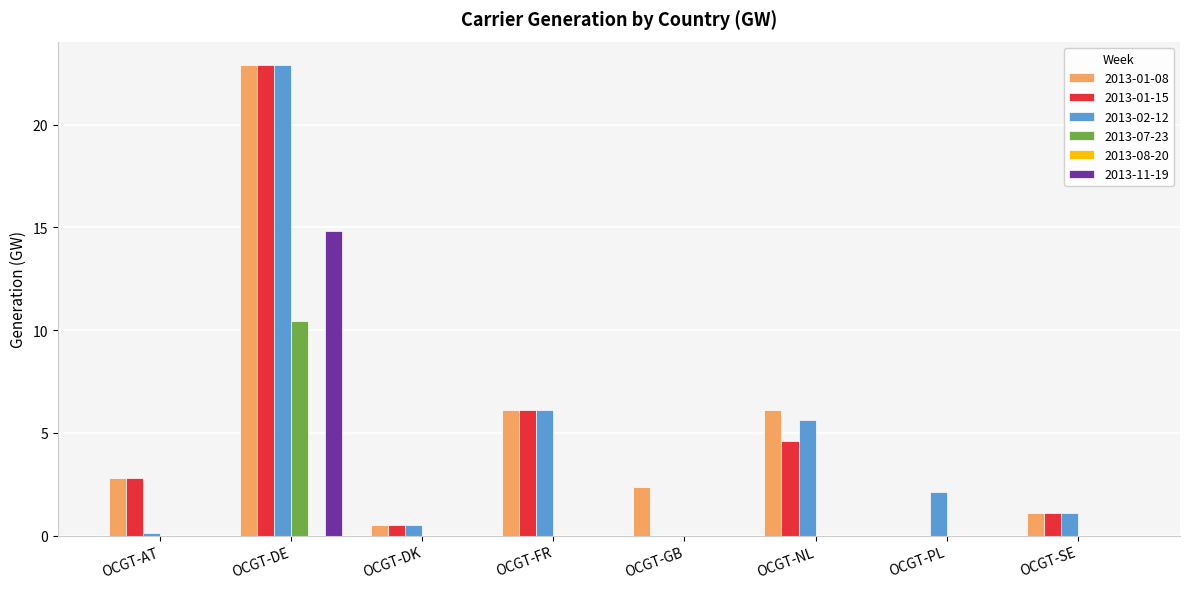

How many groups of bars are there?

8